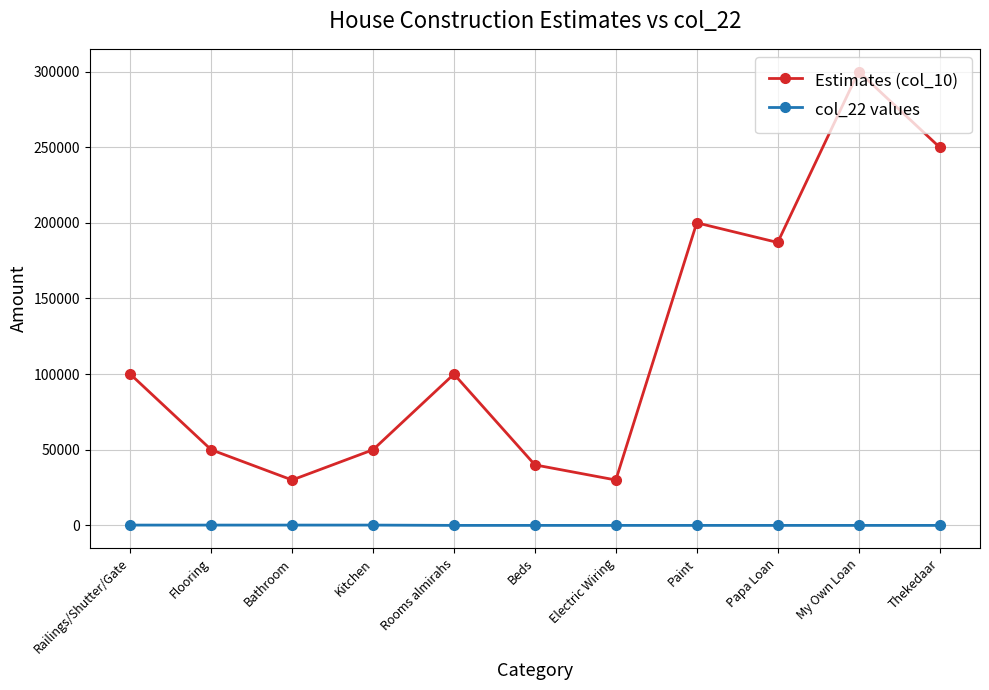

At how many categories does at least one series exceed 23348?

11